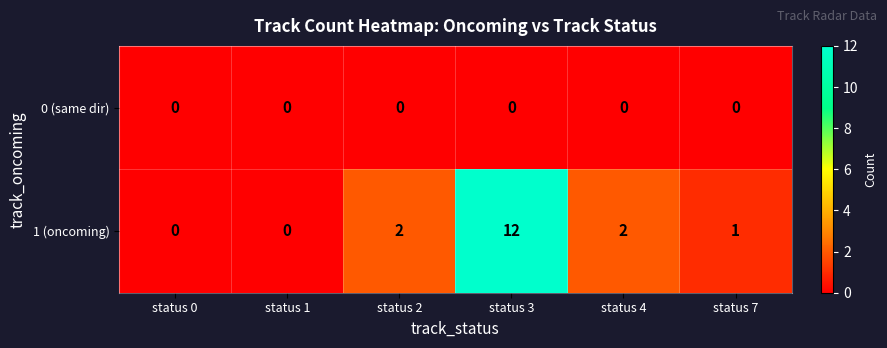

Is it true that 0 (same dir) equals 0 at status 7?

True